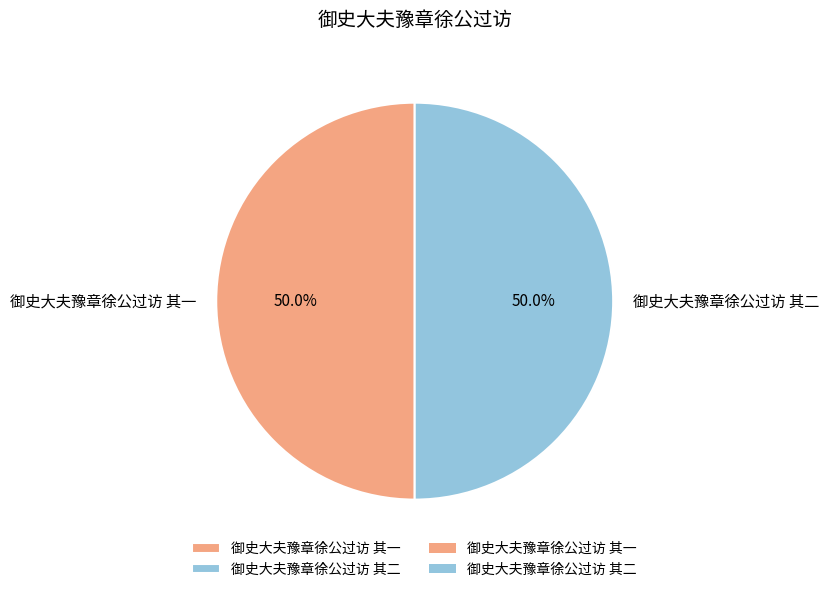

To the nearest percent, what is the average slice percentage?

50%